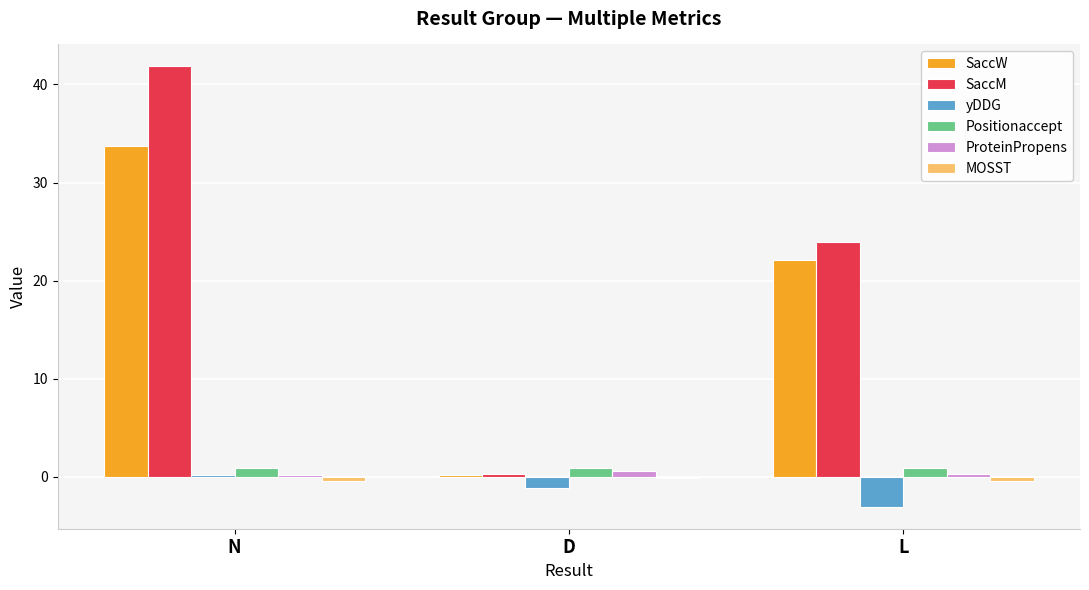

True or false: SaccM has a value of 37.9 at L.

False